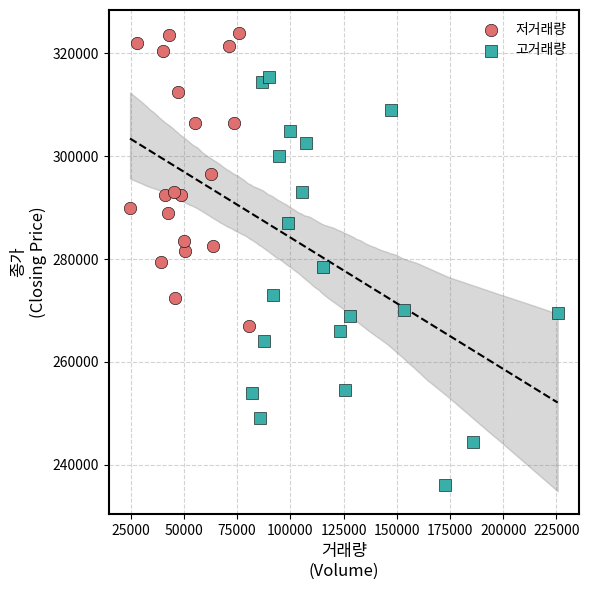

Which series has the largest Y range (max minus min)?

고거래량